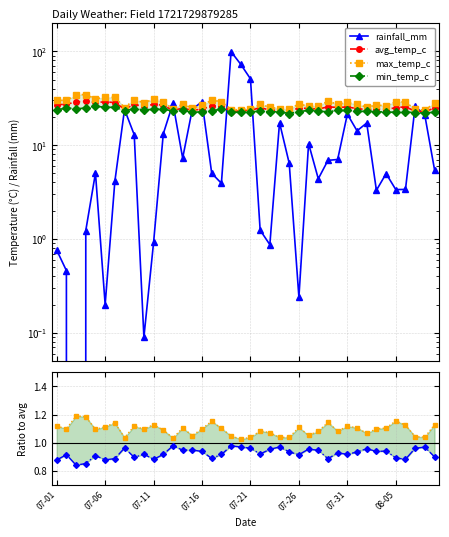

What position from the left is 08-05?

36